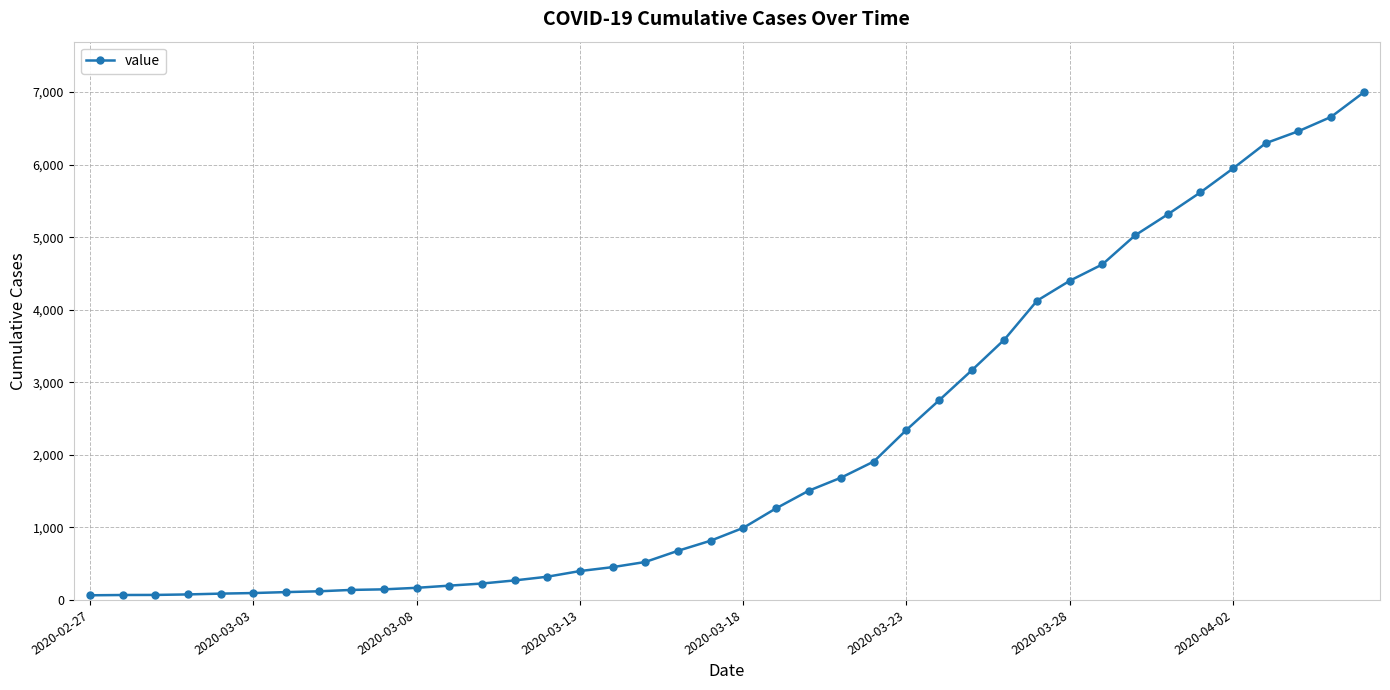

What is the sum of all values?

85676